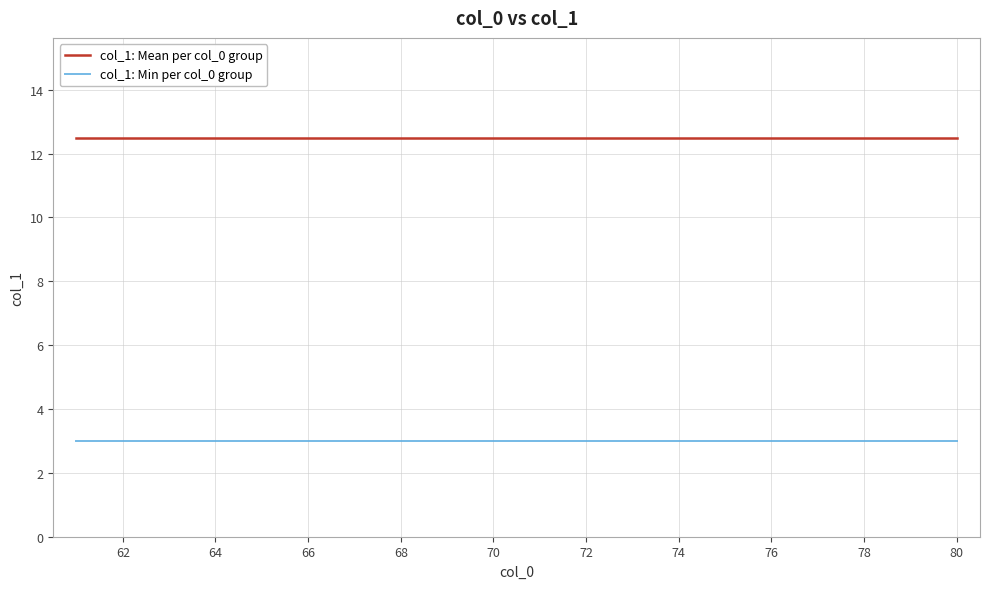

What is the smallest value displayed?

3.0